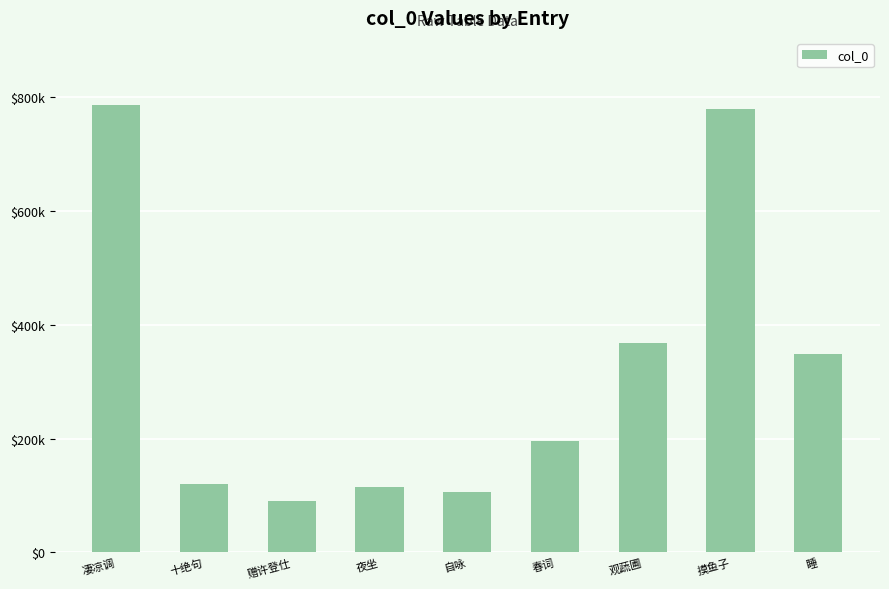

Read the value at 凄凉调.

786315